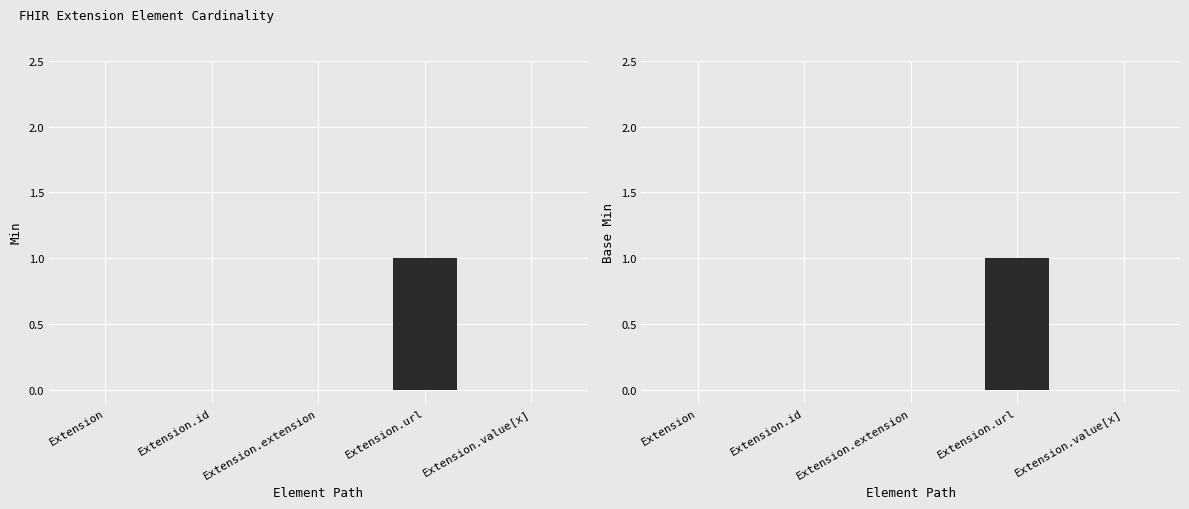

Is it true that Min equals 0 at Extension.value[x]?

False